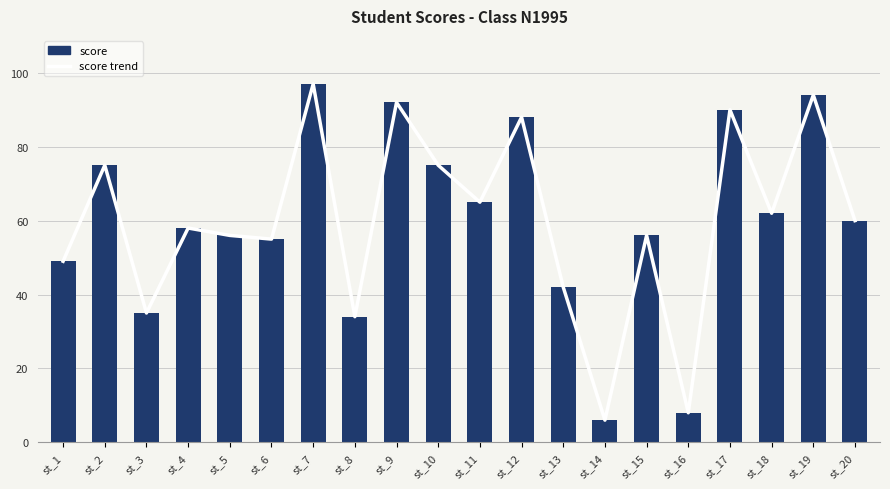

What is the smallest value displayed?

6